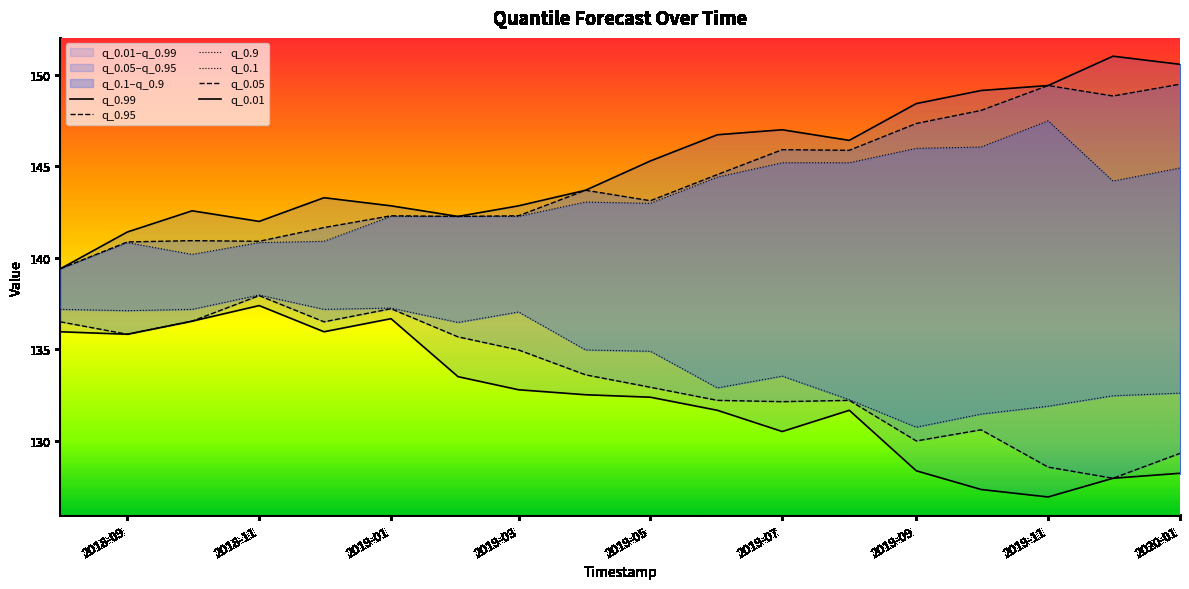

Reading left to right, list all the values displayed in this chart.

q_0.99: 139.4	141.4	142.6	142.0	143.3	142.8	142.3	142.8	143.7	145.3	146.7	147.0	146.4	148.4	149.1	149.4	151.0	150.6
q_0.95: 139.4	140.9	140.9	140.9	141.6	142.3	142.3	142.3	143.7	143.1	144.5	145.9	145.9	147.3	148.0	149.4	148.8	149.5
q_0.9: 139.4	140.8	140.2	140.8	140.9	142.3	142.3	142.3	143.0	143.0	144.4	145.2	145.2	146.0	146.0	147.5	144.2	144.9
q_0.1: 137.2	137.1	137.2	138.0	137.2	137.3	136.5	137.0	135.0	134.9	132.9	133.5	132.2	130.7	131.5	131.9	132.5	132.6
q_0.05: 136.5	135.8	136.5	137.9	136.5	137.2	135.7	135.0	133.6	132.9	132.2	132.1	132.2	130.0	130.6	128.6	128.0	129.3
q_0.01: 136.0	135.8	136.5	137.4	136.0	136.7	133.5	132.8	132.5	132.4	131.7	130.5	131.7	128.4	127.3	126.9	128.0	128.2